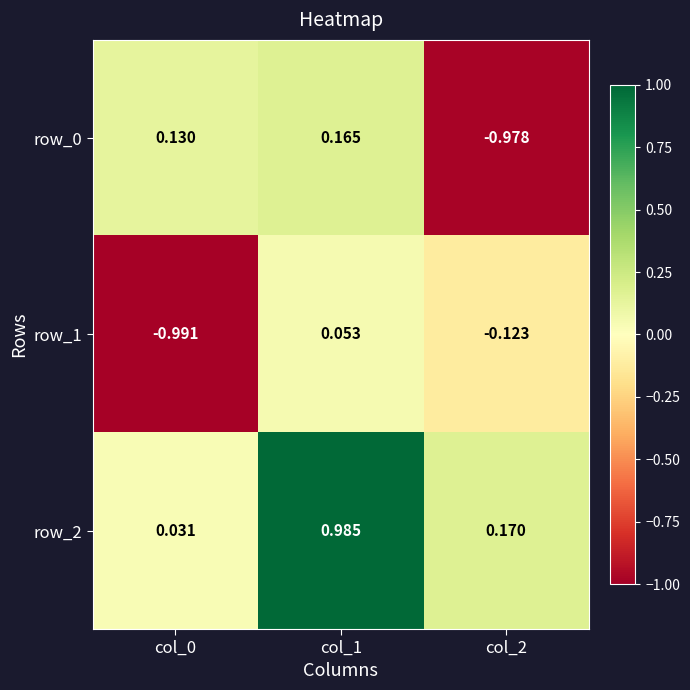

Between col_0 and col_1, which series saw the biggest shift?

row_1